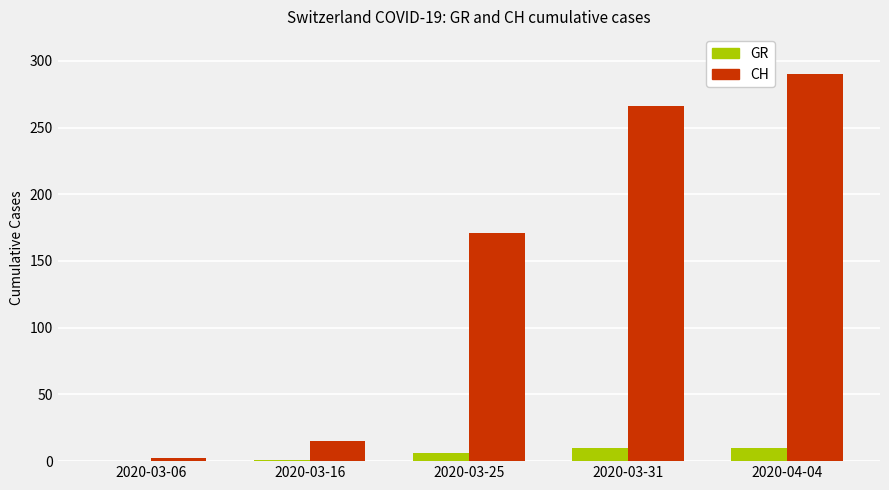

Is it true that CH equals 2 at 2020-03-06?

True